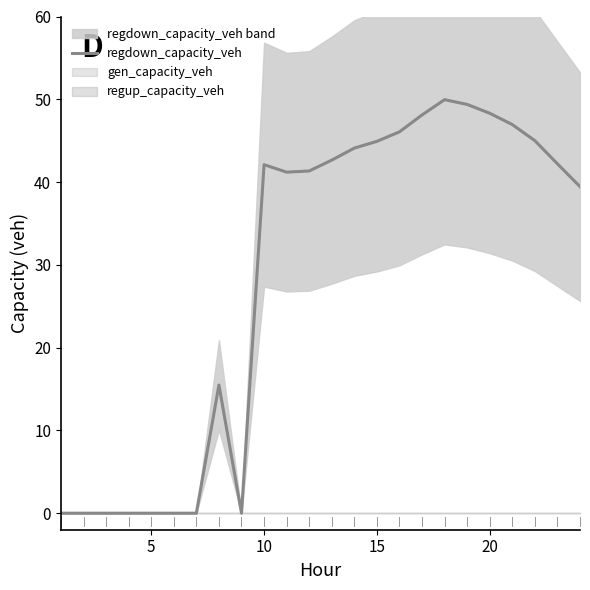

How many values exceed 42?

12